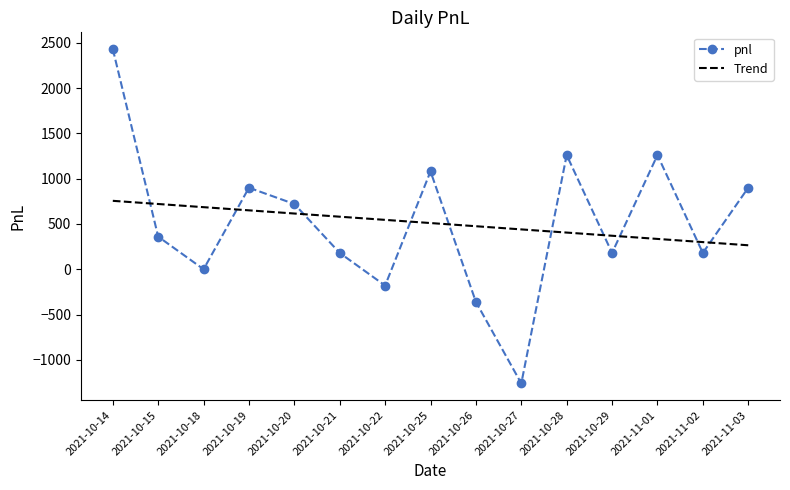

Count the number of categories in the chart.

15